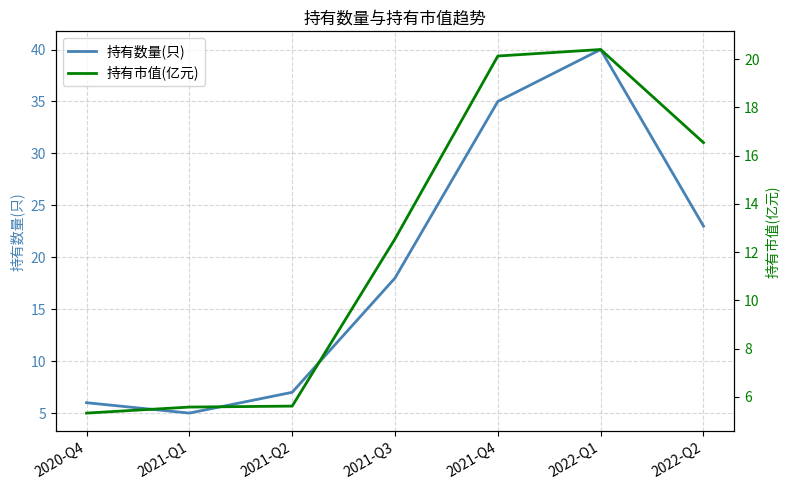

List the series in order of their peak value, lowest first.

持有市值(亿元), 持有数量(只)